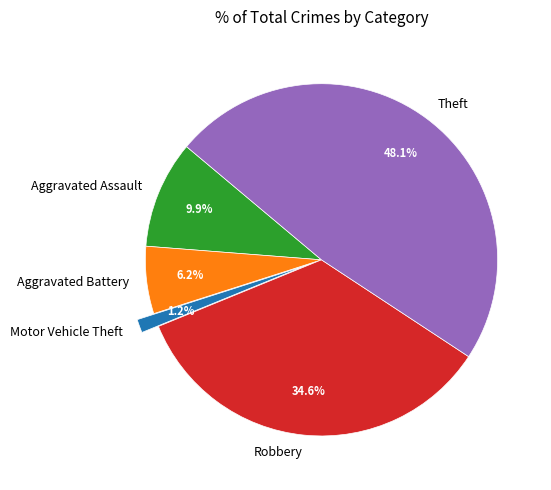

Which category has the smallest portion of the pie?

Motor Vehicle Theft